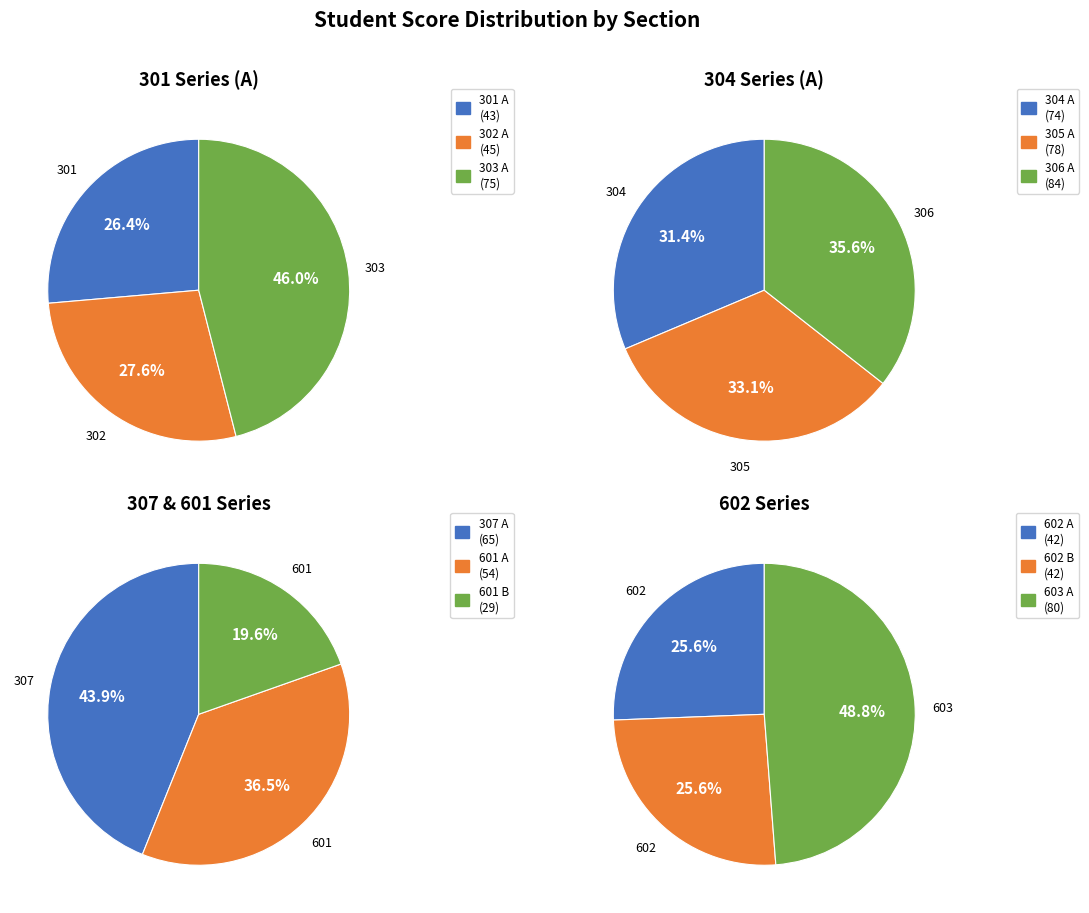

Is 602 A the majority of the pie?

No